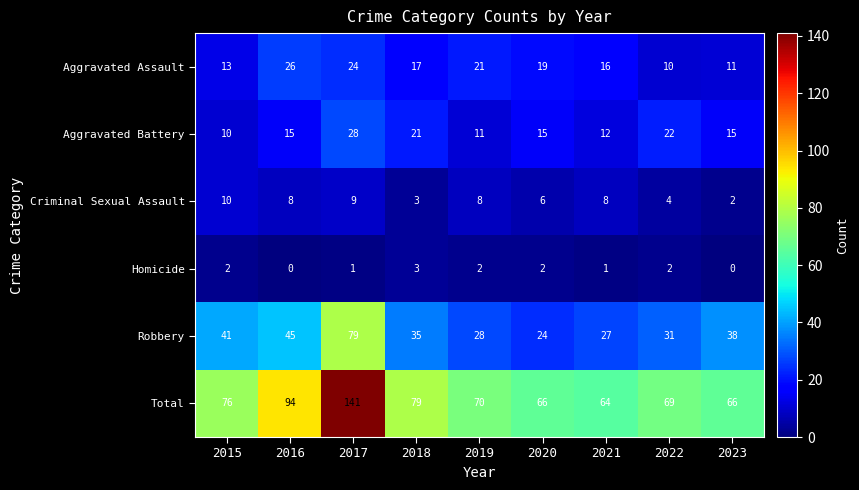

What is the total value across all series at 2015?

152